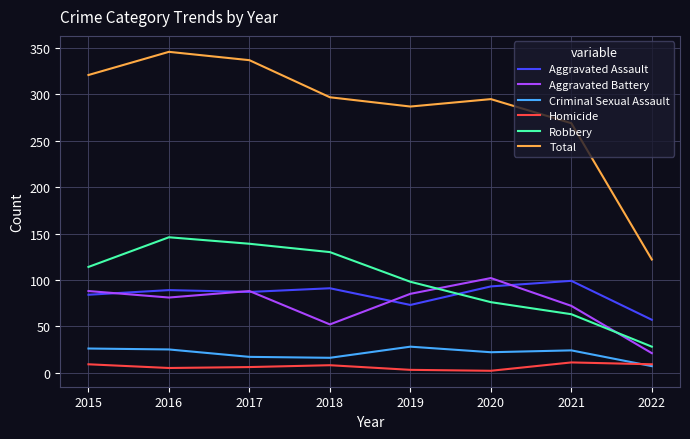

Which series has the largest range (max minus min)?

Total